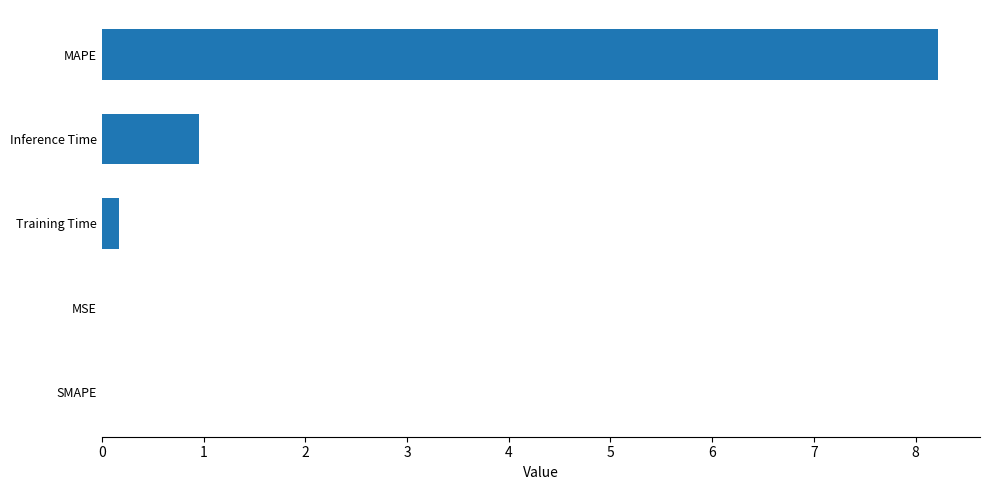

Is it true that the value at MSE is 0.0?

True